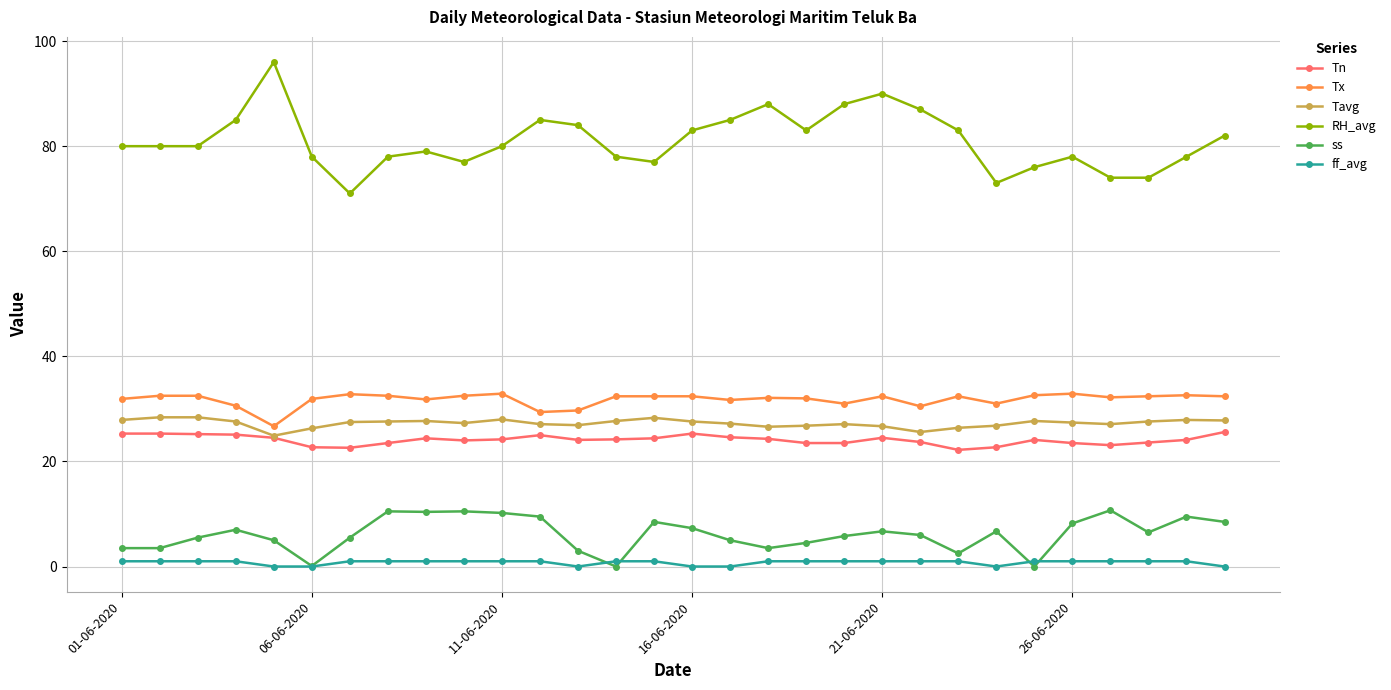

At how many categories does at least one series exceed 65?

30